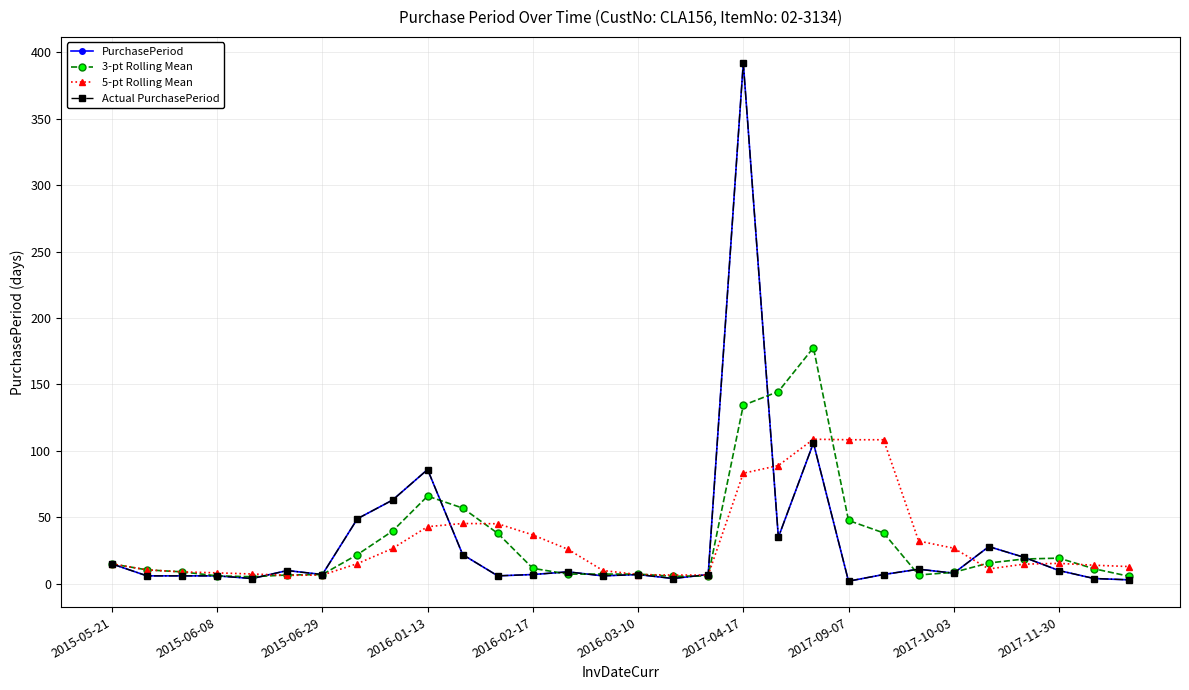

True or false: 3-pt Rolling Mean has more than 2 points higher than both neighbors.

True